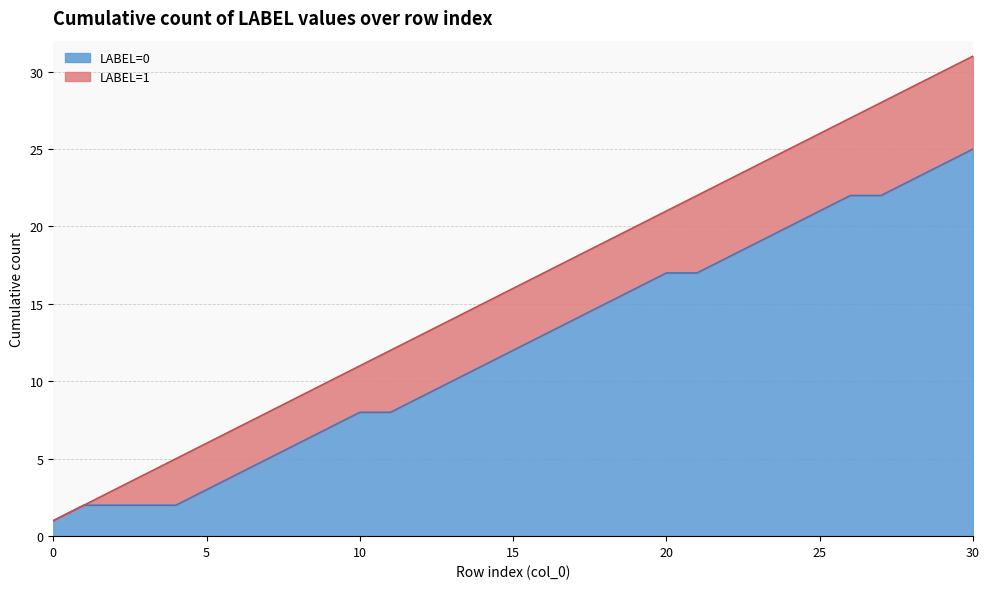

The value at 28 is 13. True or false?

False